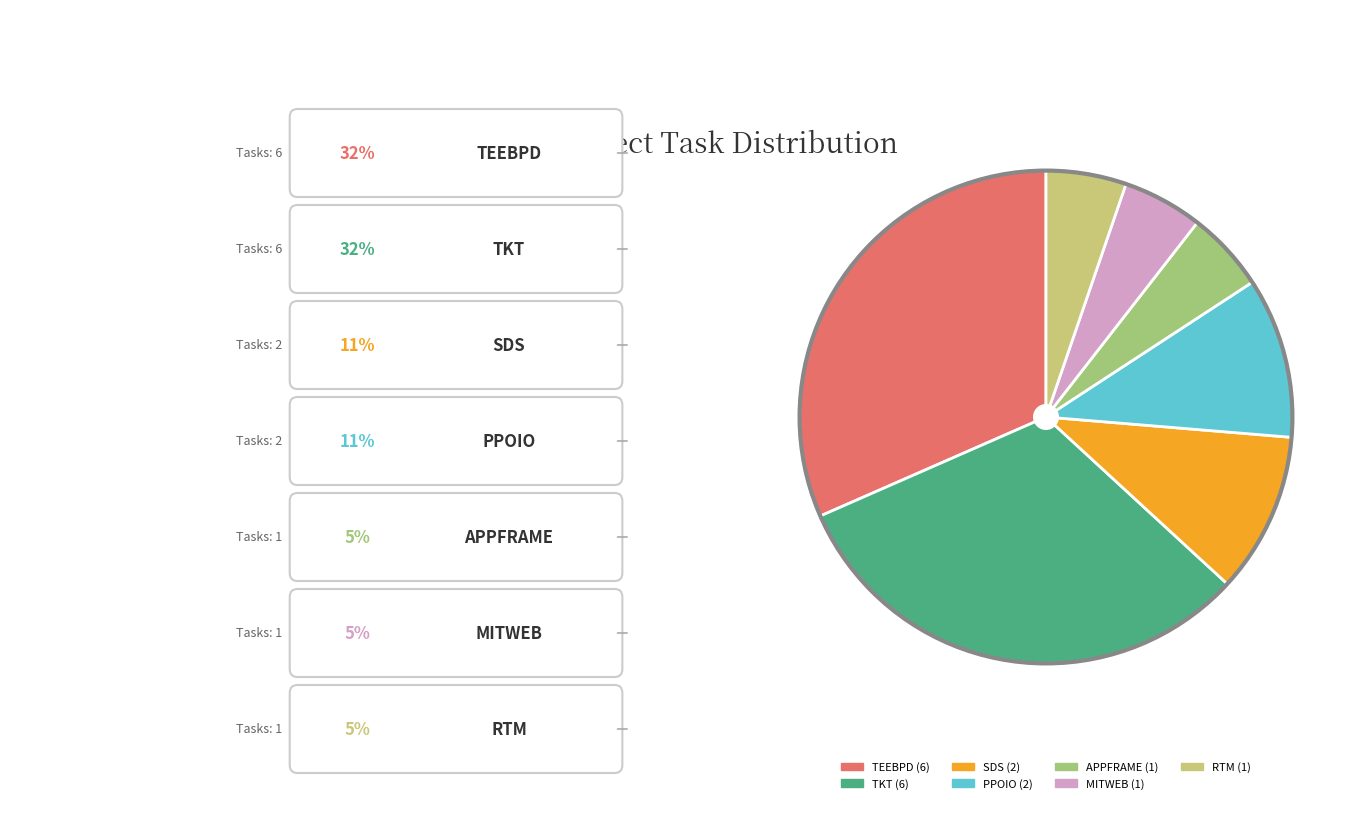

How many segments does this pie chart have?

7